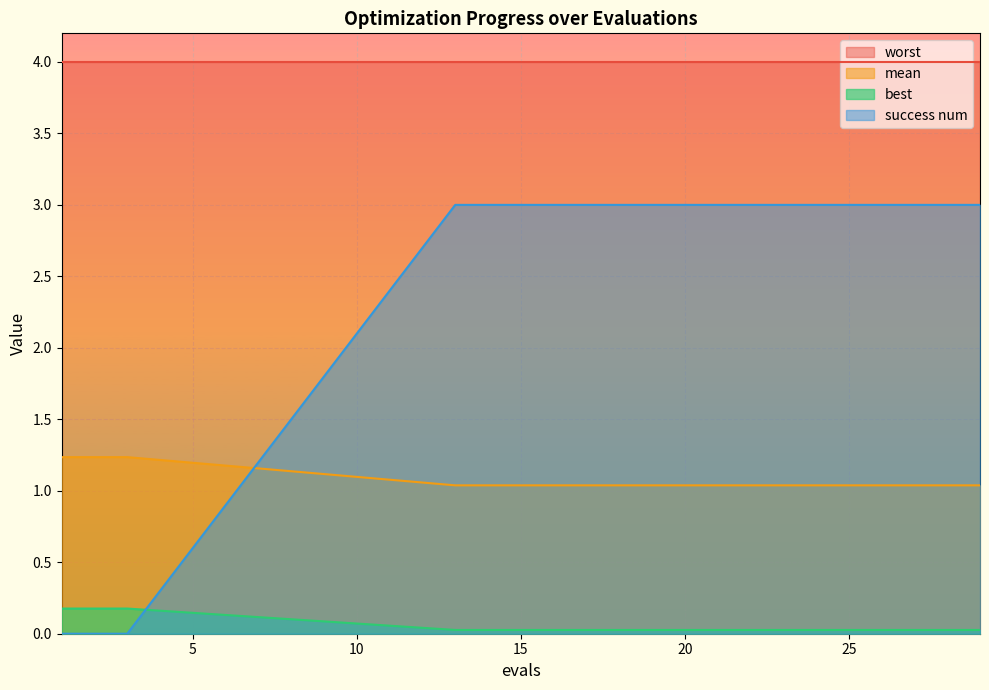

What is the maximum value for mean?

1.2